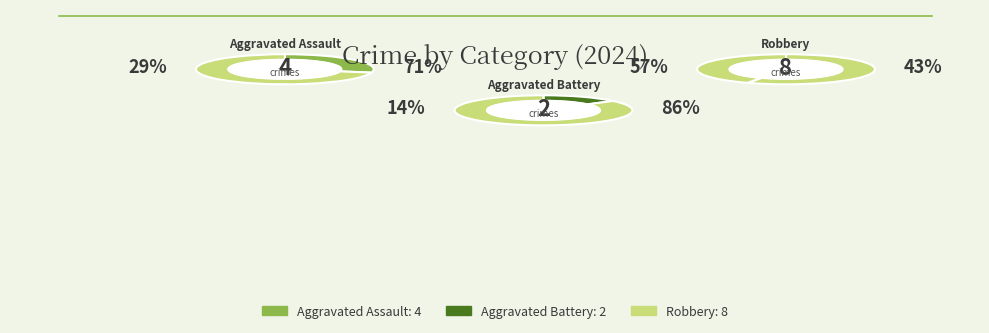

Which category accounts for the majority?

Robbery